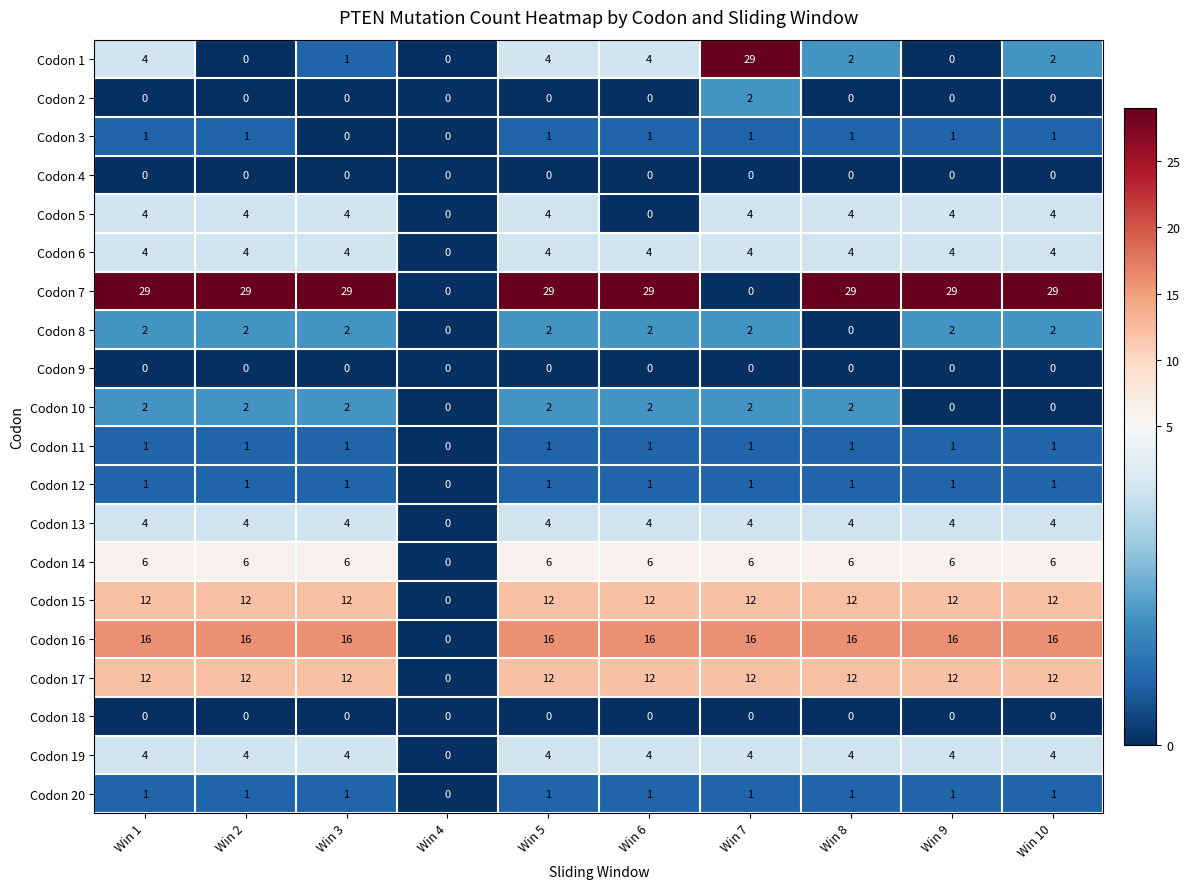

Which series has the largest total across all categories?

Codon 7